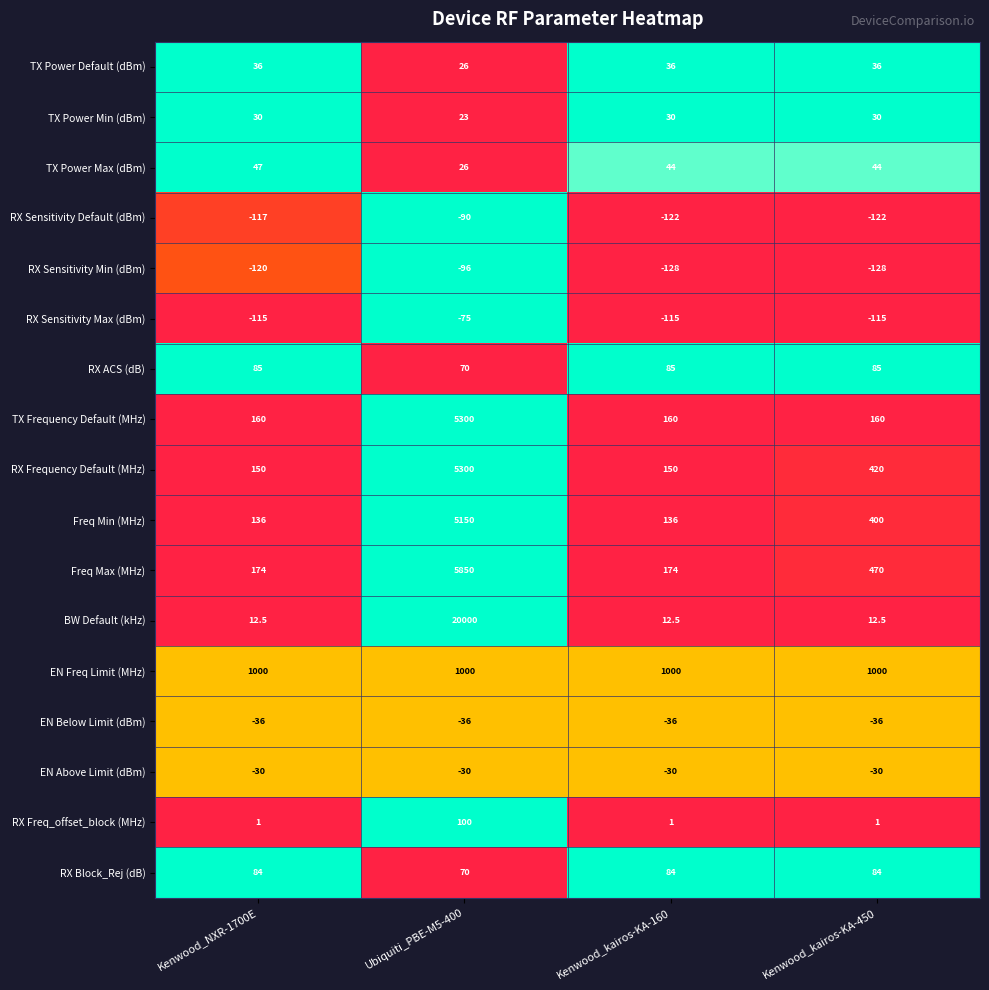

Which series has the largest total across all categories?

BW Default (kHz)